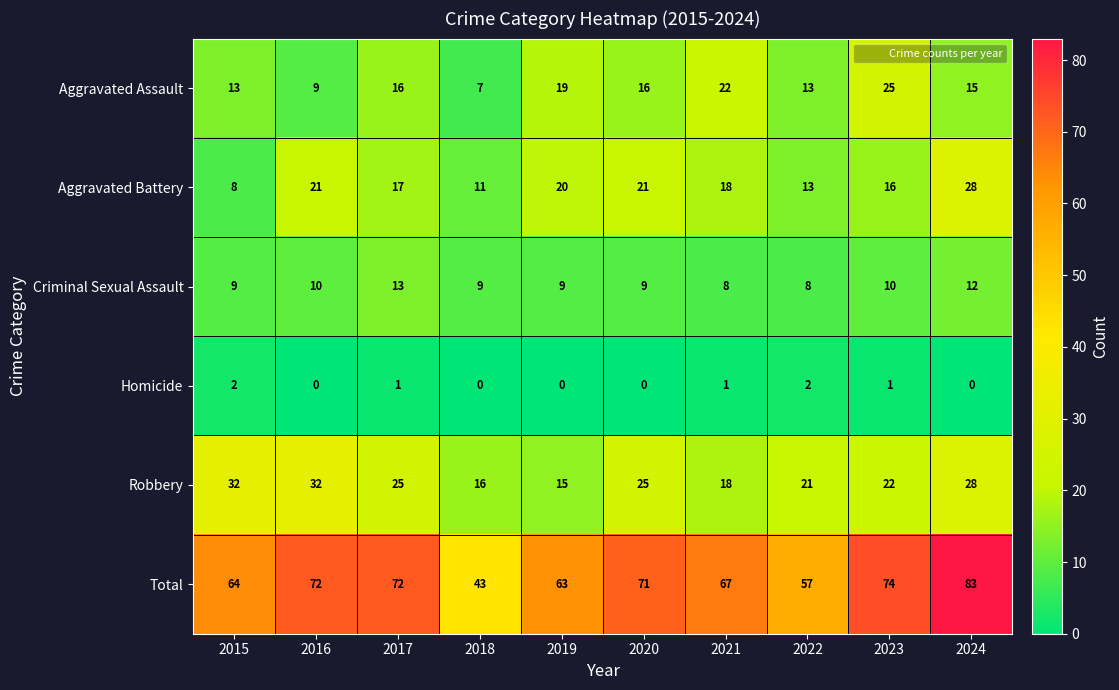

What is the sum of all Aggravated Battery values?

173